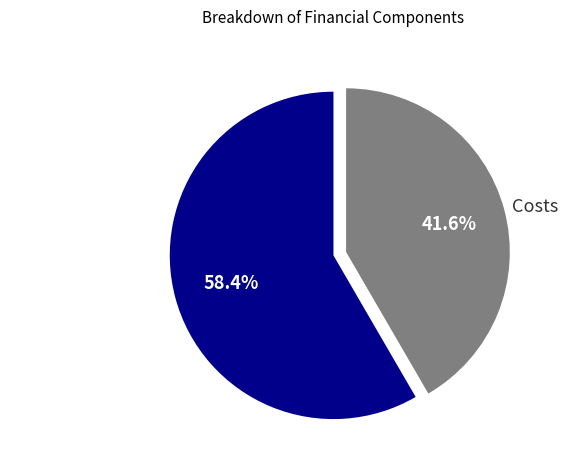

Rank the categories by value from highest to lowest.

Revenues & Profits, Costs